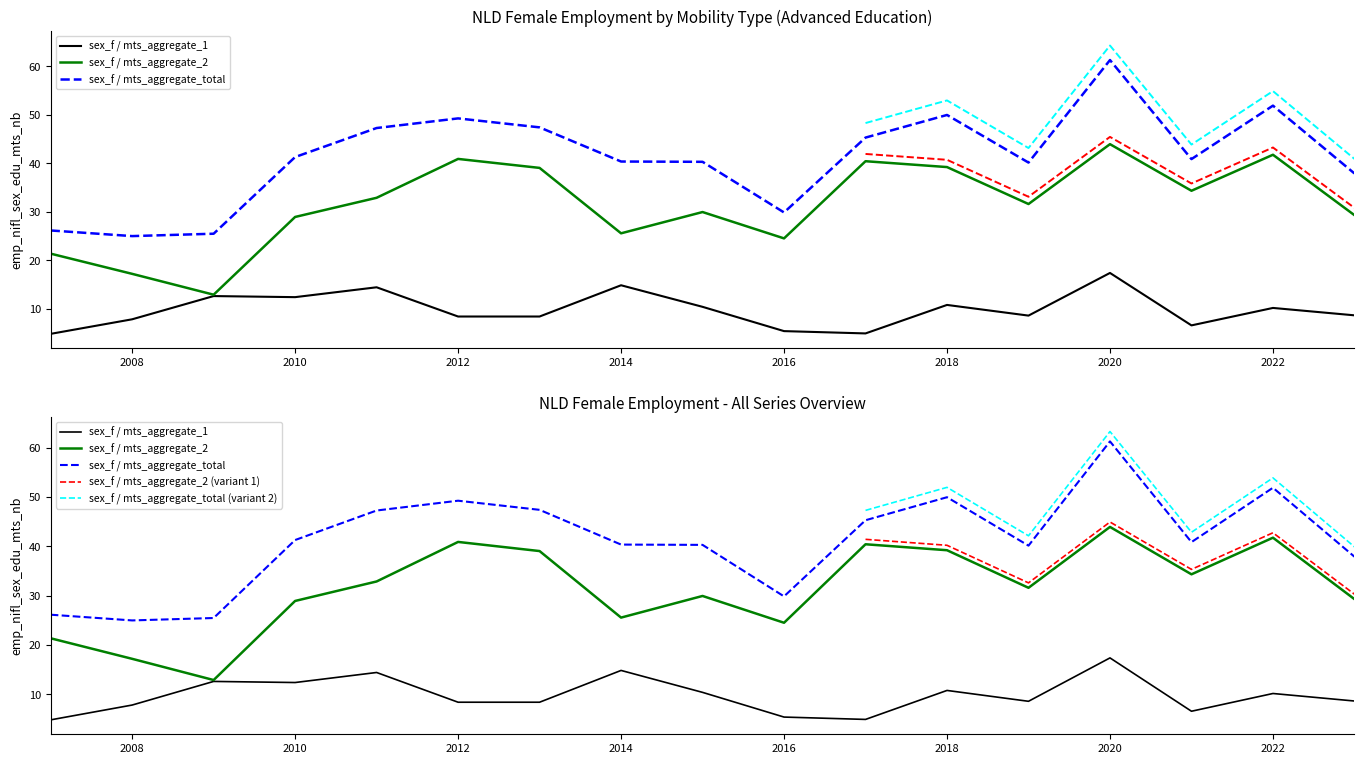

What is the total value across all series at 2013?

94.8